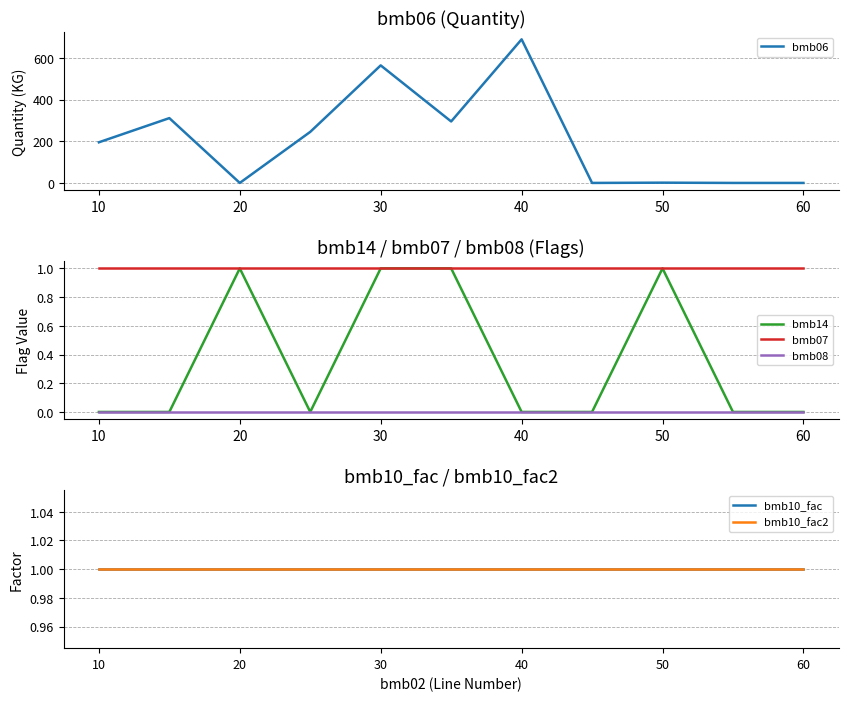

How many lines are shown in the chart?

6